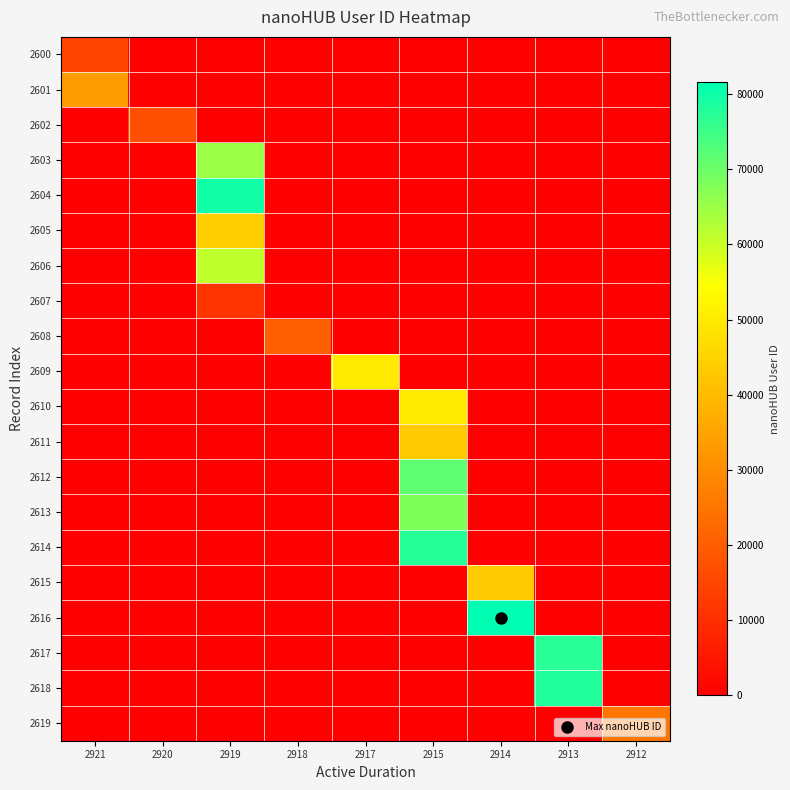

Between 2912 and 2914, which is larger?

2912